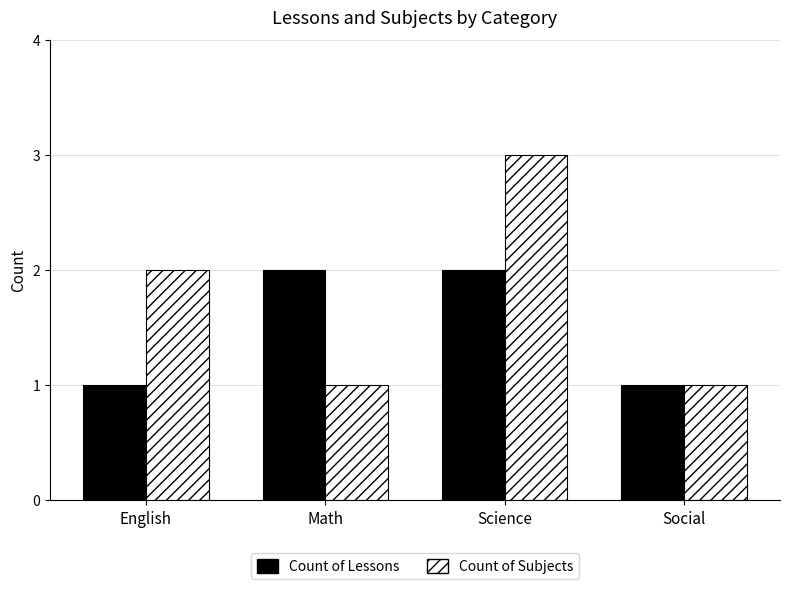

List the series in order of their overall mean, highest first.

Count of Subjects, Count of Lessons